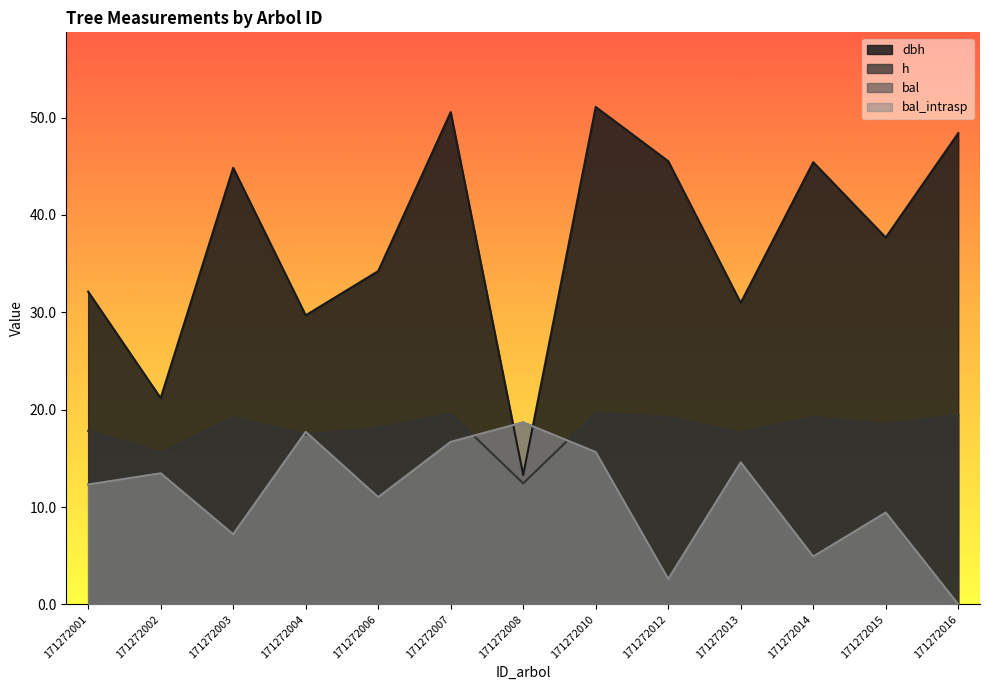

At which category does the chart reach its minimum across all series?

171272016